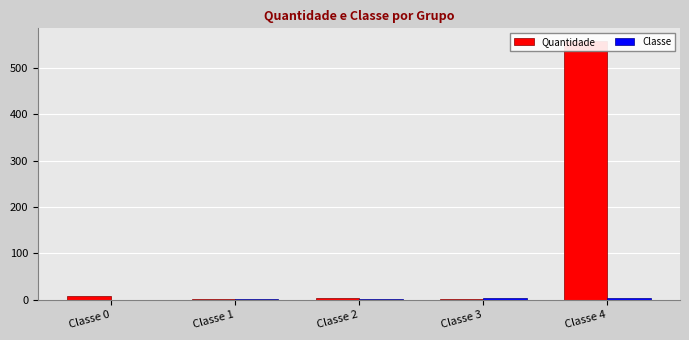

Which series has the largest total across all categories?

Quantidade